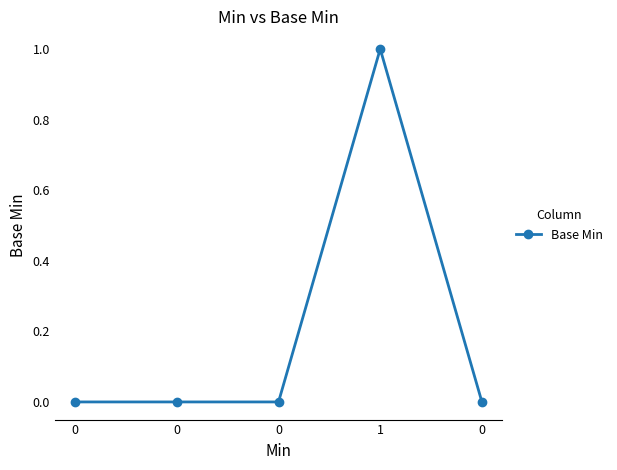

How many lines are shown in the chart?

1